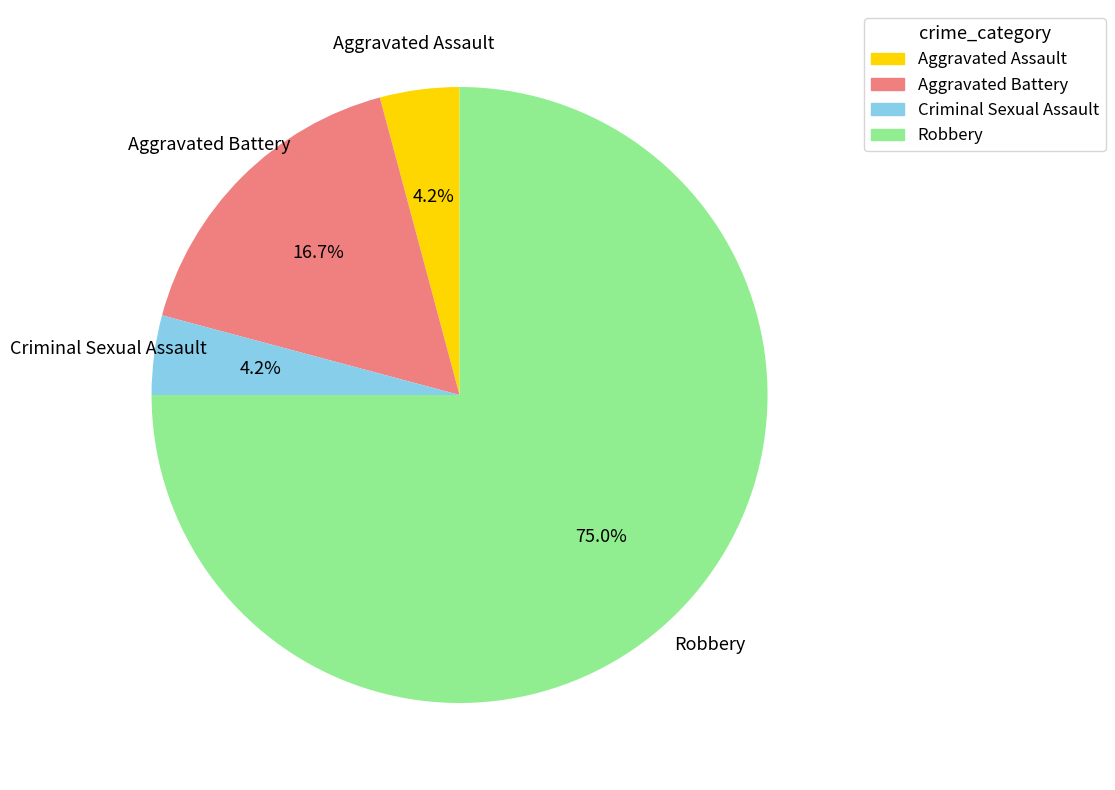

How many slices are in this pie chart?

4